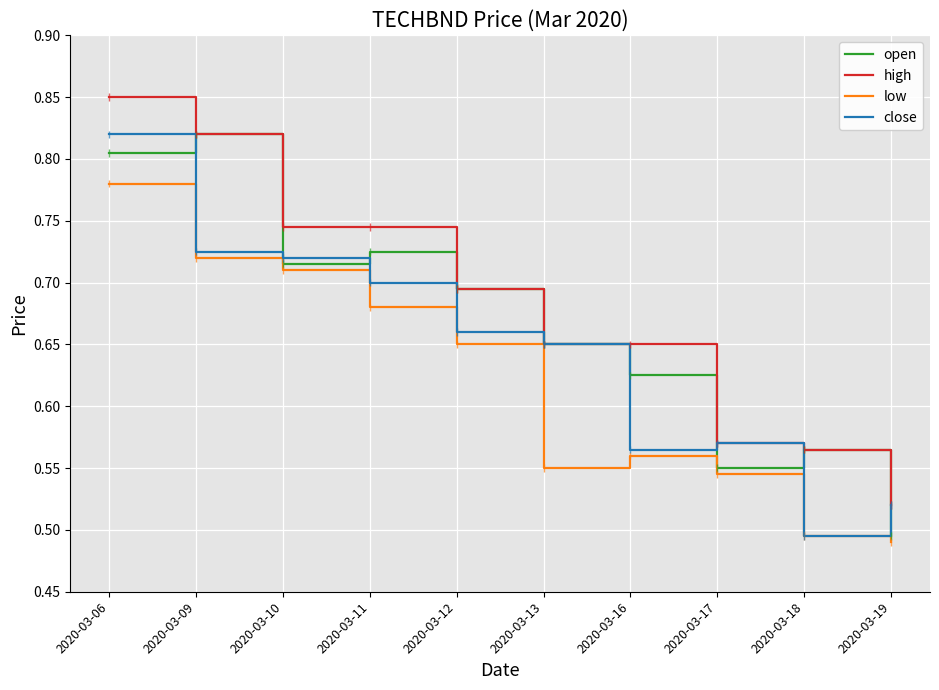

Reading right to left, transcribe all the data shown in this chart.

open: 0.5	0.6	0.6	0.6	0.7	0.7	0.7	0.7	0.8	0.8
high: 0.5	0.6	0.6	0.7	0.7	0.7	0.7	0.7	0.8	0.8
low: 0.5	0.5	0.5	0.6	0.6	0.7	0.7	0.7	0.7	0.8
close: 0.5	0.5	0.6	0.6	0.7	0.7	0.7	0.7	0.7	0.8